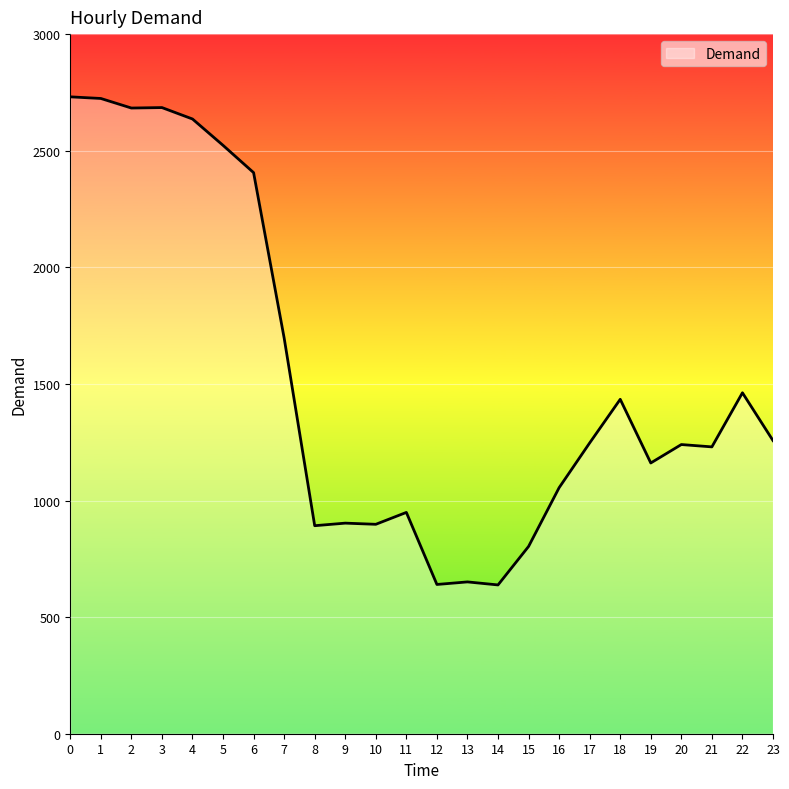

Is it true that the value at 2 is 2683?

True